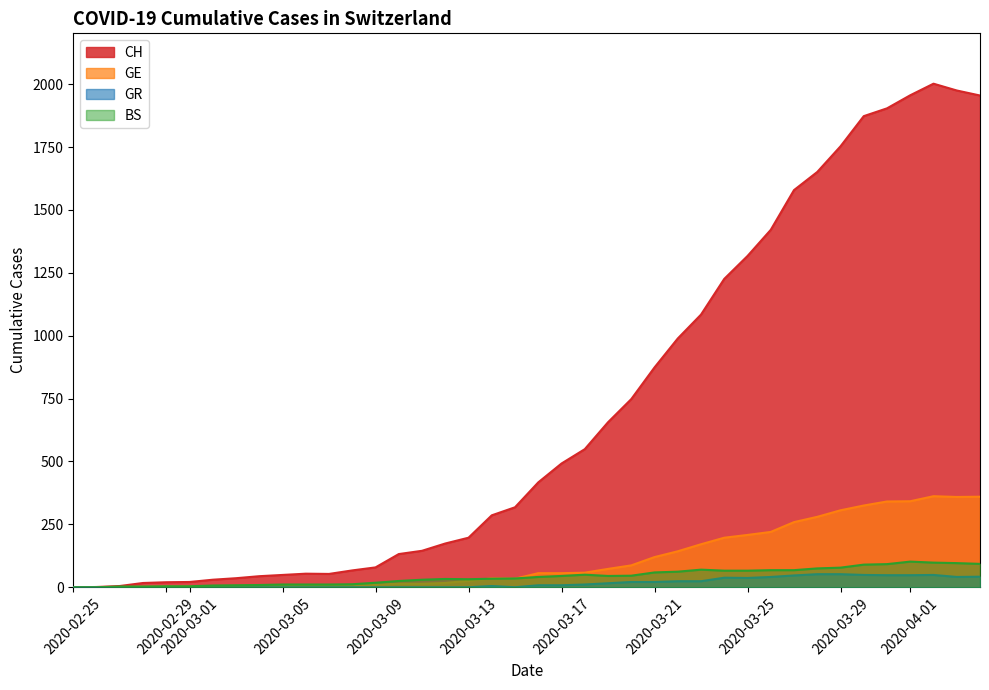

Count the number of data series in this chart.

4